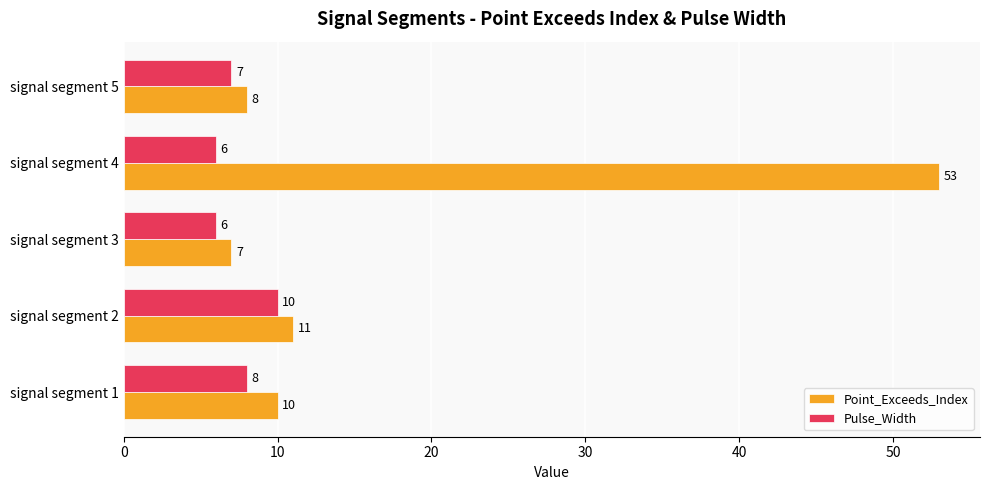

At how many categories does at least one series exceed 37?

1